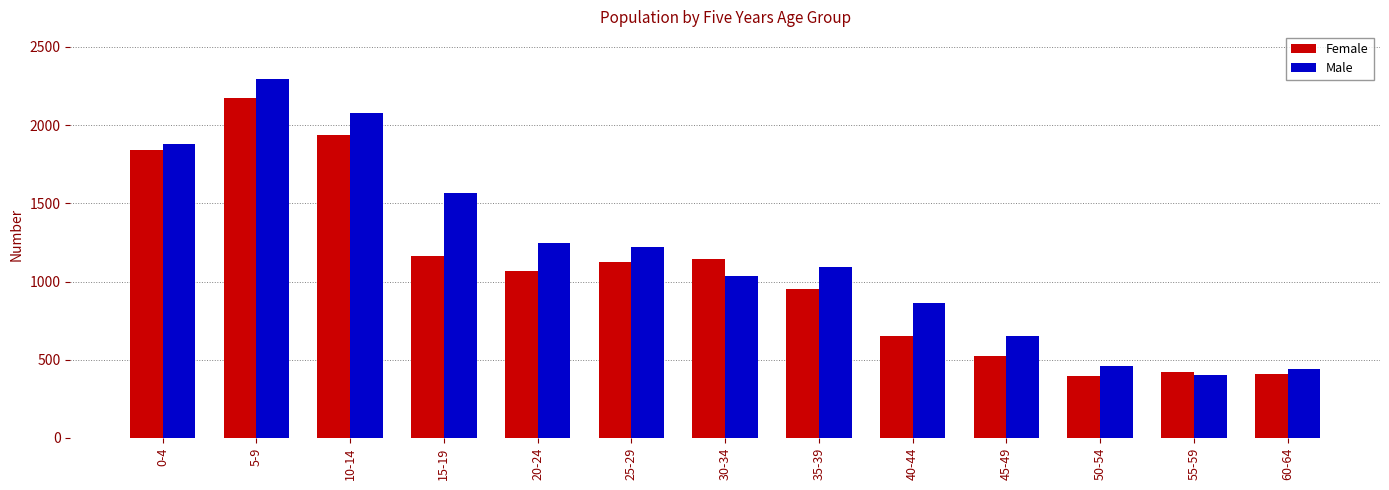

Count the number of data series in this chart.

2